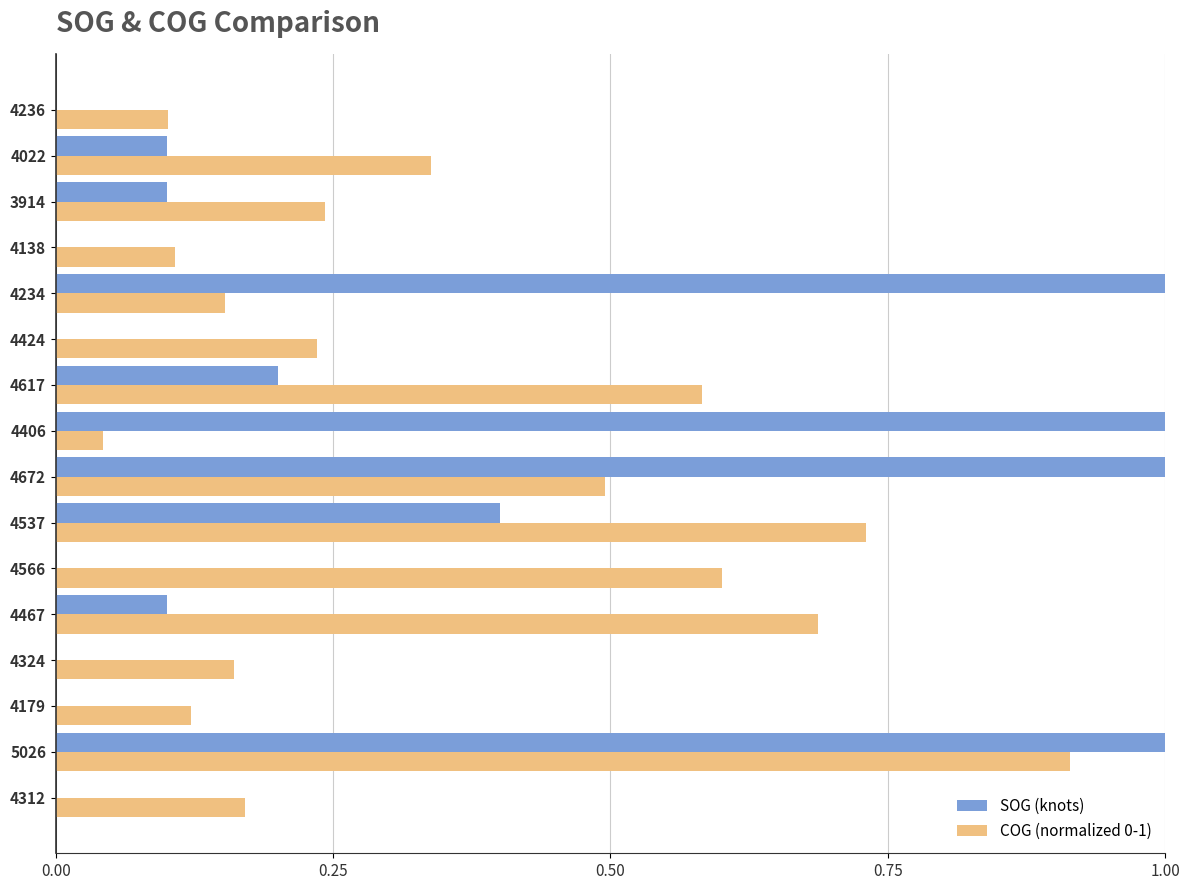

Which series has the largest range (max minus min)?

SOG (knots)